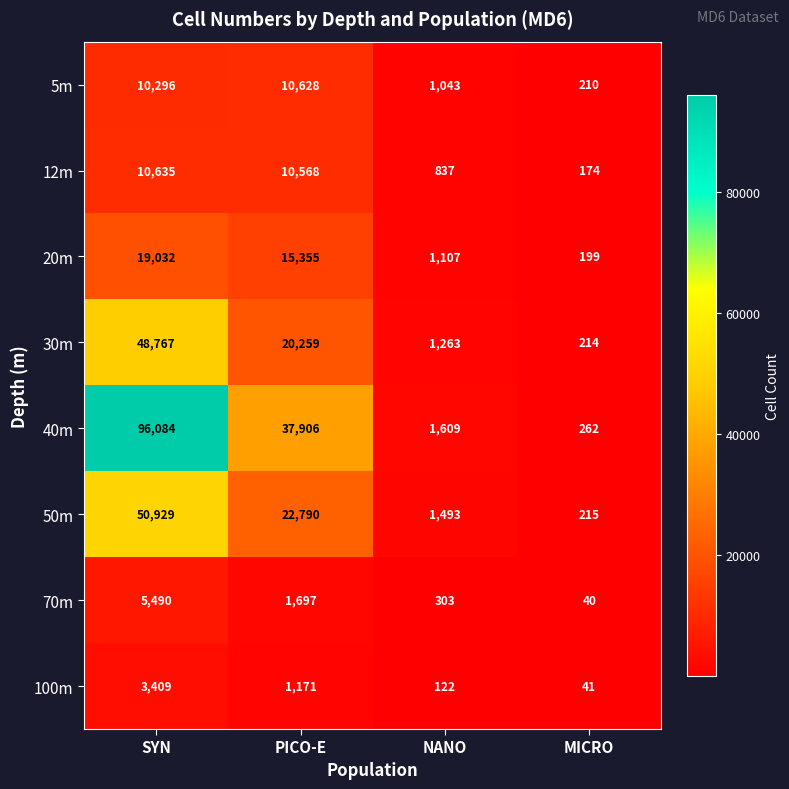

What is the sum of the 12m values at NANO and SYN?

11472